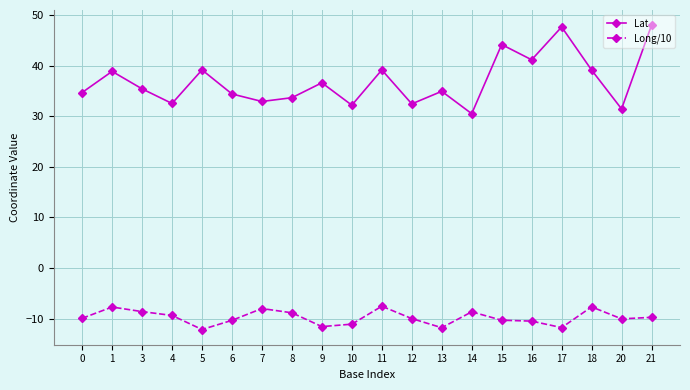

What is the value of the Lat point at the 20th from the left?

48.0